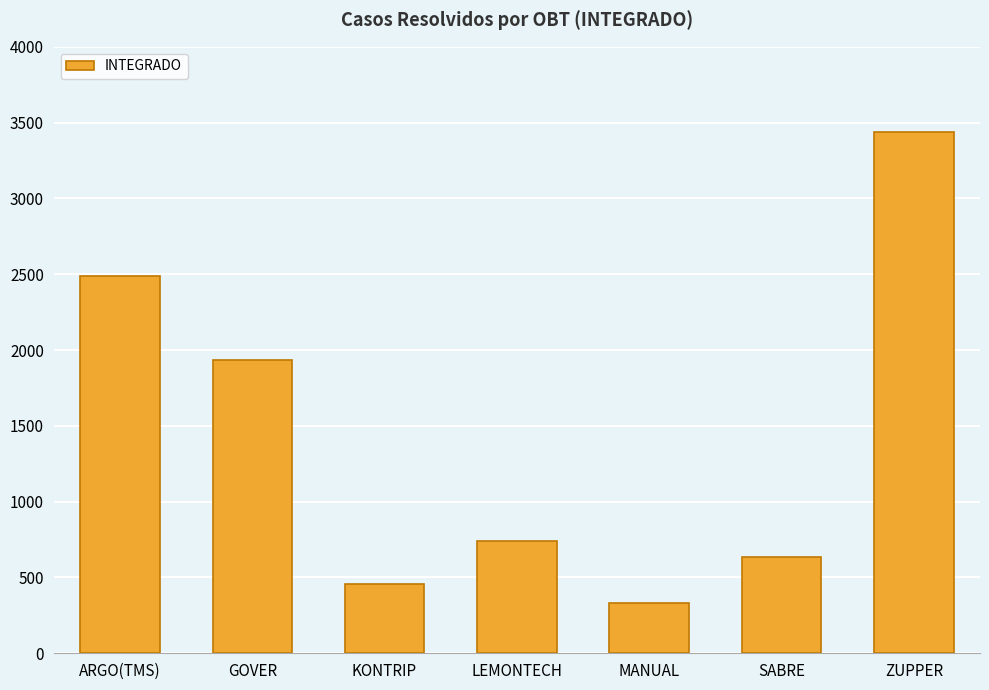

What is the greatest value displayed?

3440